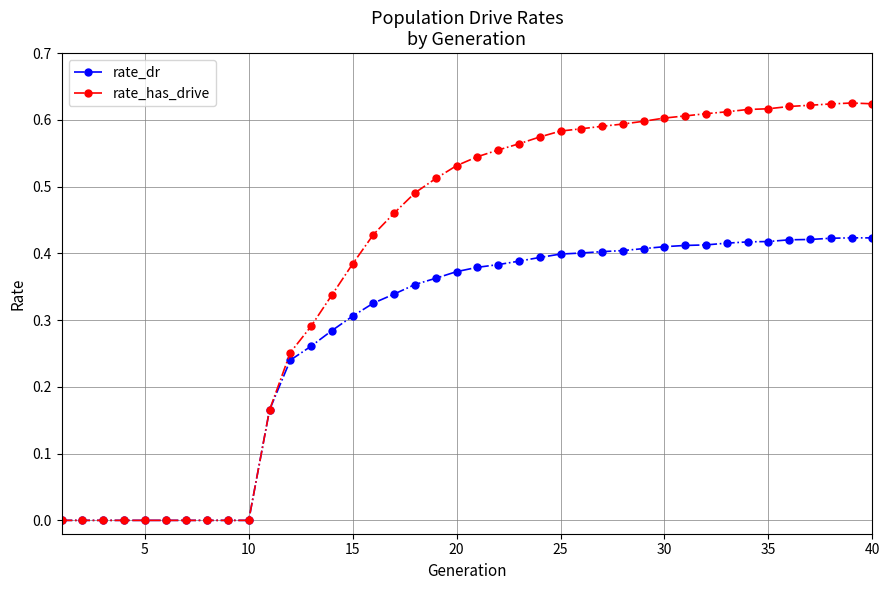

Which series has the largest total across all categories?

rate_has_drive